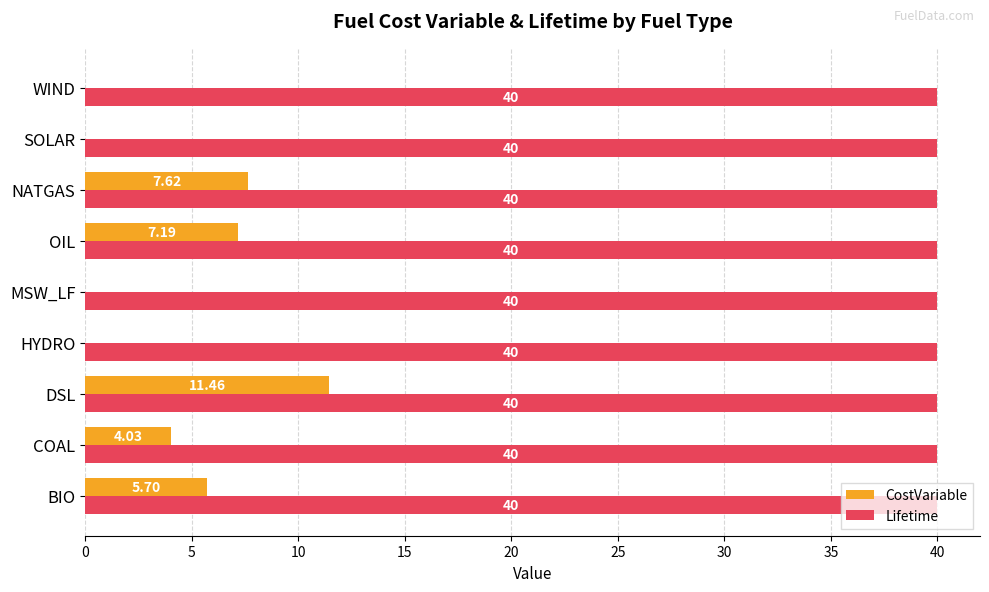

Which series changed the most between MSW_LF and NATGAS?

CostVariable